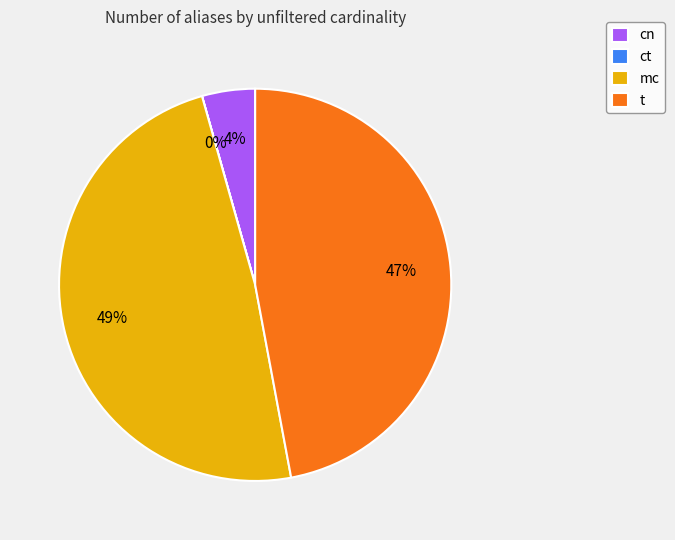

To the nearest percent, what percentage of the pie is mc?

49%